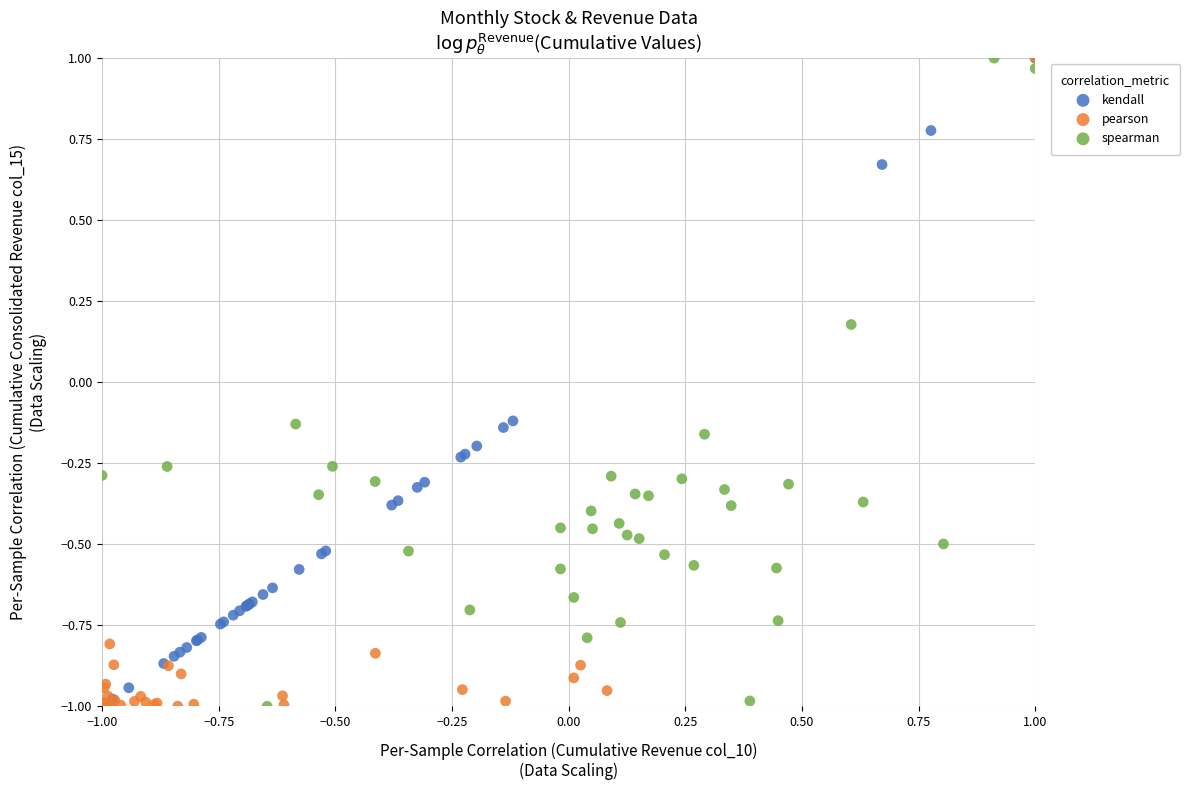

What are all the series names shown in the legend?

kendall, pearson, spearman